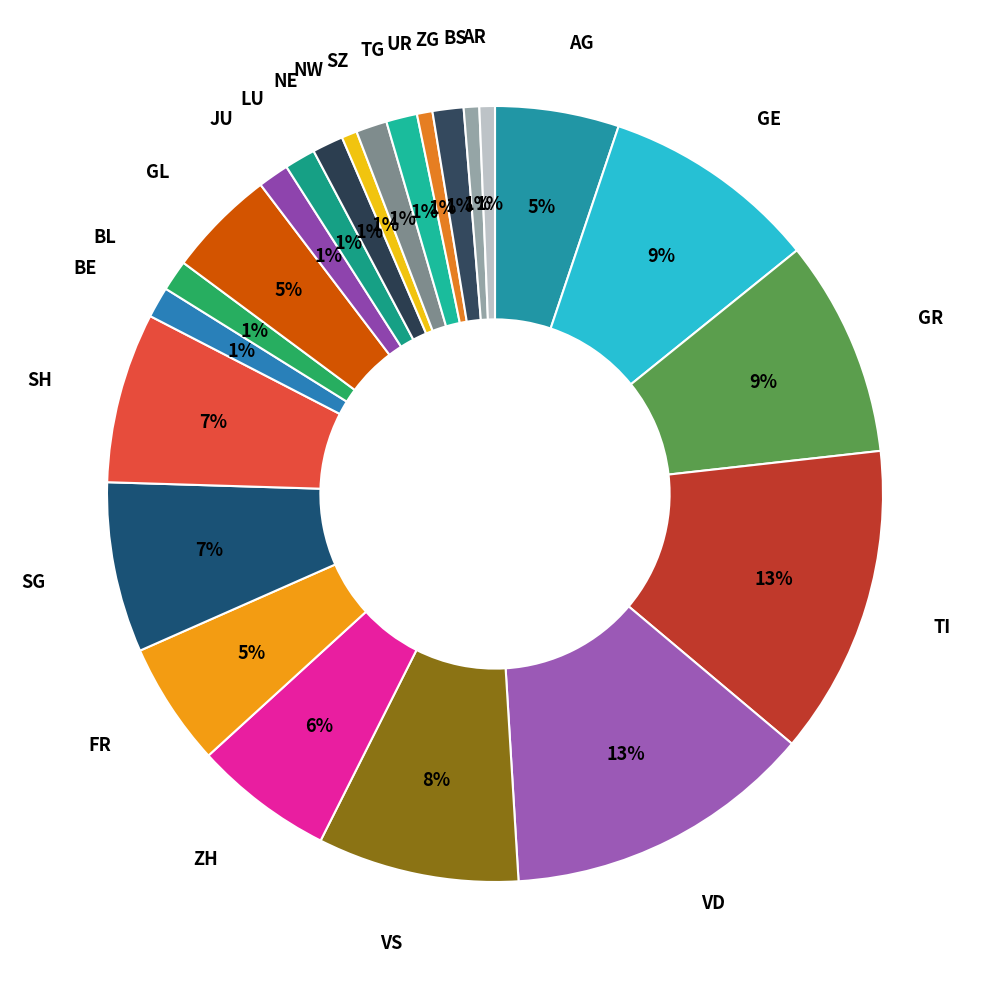

To the nearest percent, what portion does NE represent?

1%